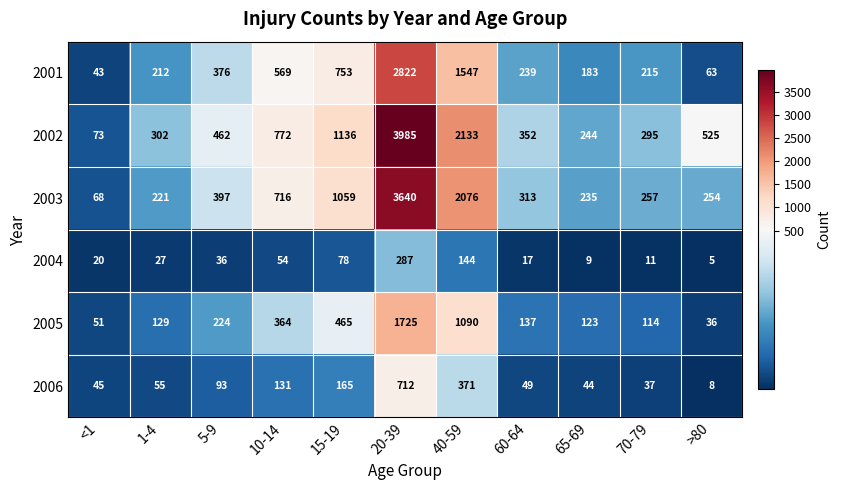

Is the value of 2005 at 65-69 greater than the value of 2002 at 10-14?

No